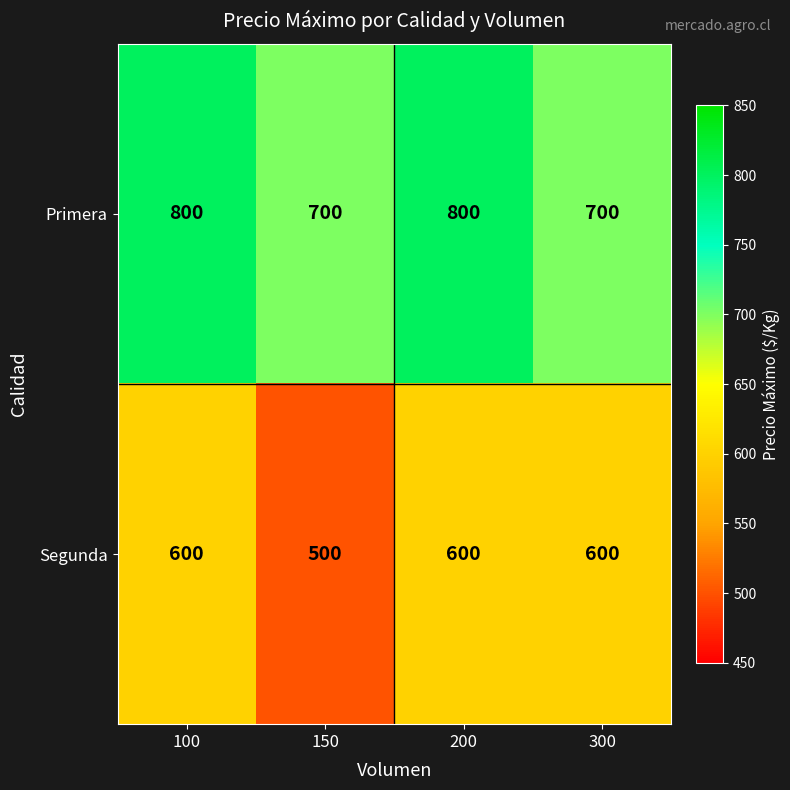

What is the difference between the second highest and minimum values in the Segunda series?

100